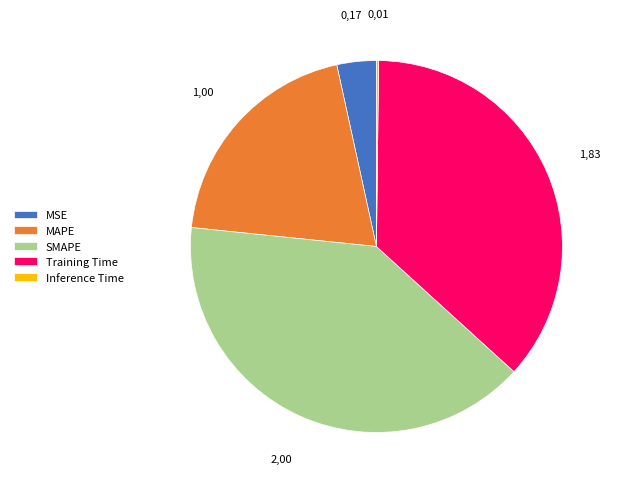

Is it true that MSE is 12% of the pie?

False